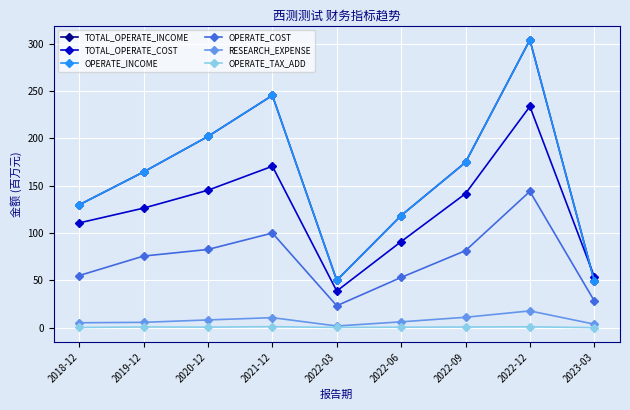

How many categories are shown in the chart?

9